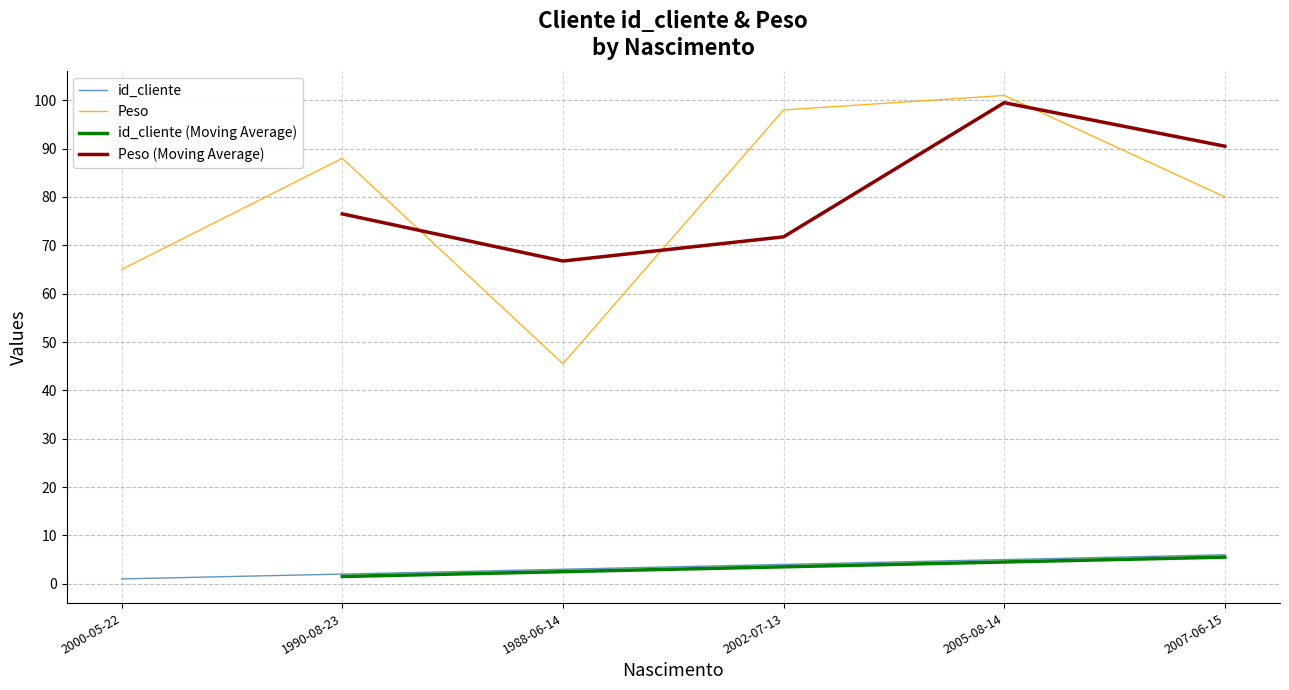

How many series are shown in this chart?

4